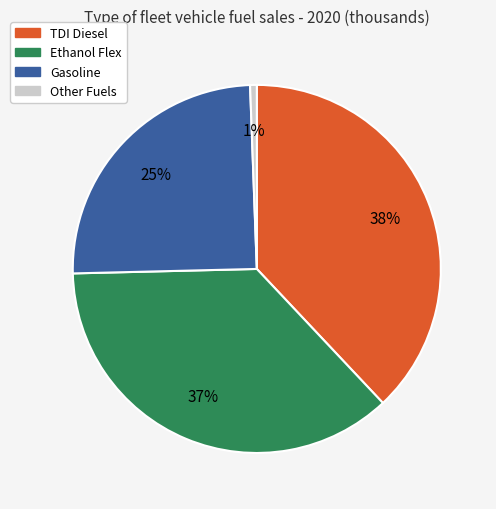

Does any single category account for the majority?

No